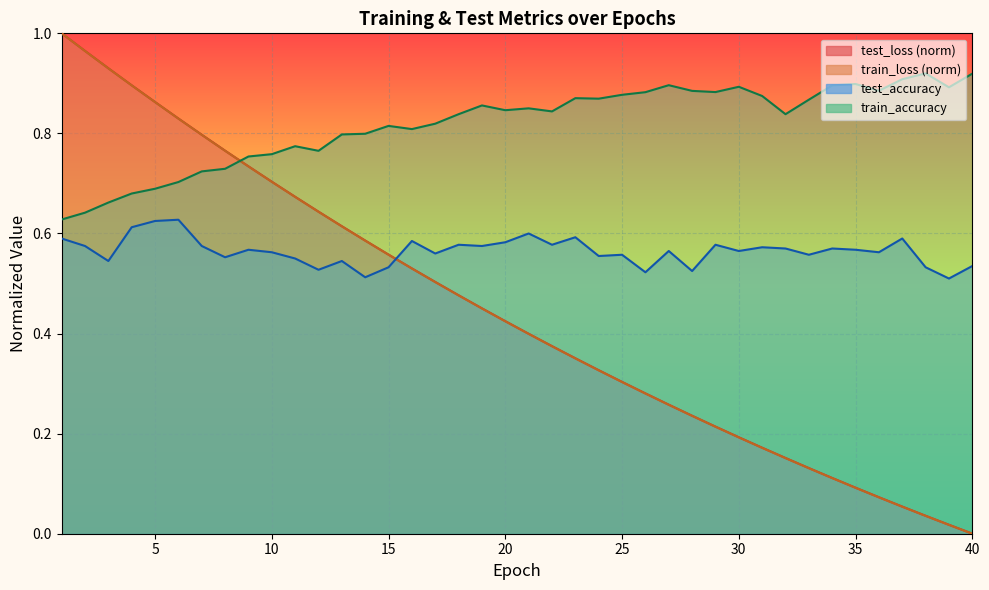

Reading left to right, extract all data points from this chart.

test_loss: 1.0	1.0	0.9	0.9	0.9	0.8	0.8	0.8	0.7	0.7	0.7	0.6	0.6	0.6	0.6	0.5	0.5	0.5	0.5	0.4	0.4	0.4	0.4	0.3	0.3	0.3	0.3	0.2	0.2	0.2	0.2	0.2	0.1	0.1	0.1	0.1	0.1	0.0	0.0	0.0
train_loss: 1.0	1.0	0.9	0.9	0.9	0.8	0.8	0.8	0.7	0.7	0.7	0.6	0.6	0.6	0.6	0.5	0.5	0.5	0.5	0.4	0.4	0.4	0.4	0.3	0.3	0.3	0.3	0.2	0.2	0.2	0.2	0.2	0.1	0.1	0.1	0.1	0.1	0.0	0.0	0.0
train_accuracy: 0.6	0.6	0.7	0.7	0.7	0.7	0.7	0.7	0.8	0.8	0.8	0.8	0.8	0.8	0.8	0.8	0.8	0.8	0.9	0.8	0.9	0.8	0.9	0.9	0.9	0.9	0.9	0.9	0.9	0.9	0.9	0.8	0.9	0.9	0.9	0.9	0.9	0.9	0.9	0.9
test_accuracy: 0.6	0.6	0.5	0.6	0.6	0.6	0.6	0.6	0.6	0.6	0.5	0.5	0.5	0.5	0.5	0.6	0.6	0.6	0.6	0.6	0.6	0.6	0.6	0.6	0.6	0.5	0.6	0.5	0.6	0.6	0.6	0.6	0.6	0.6	0.6	0.6	0.6	0.5	0.5	0.5